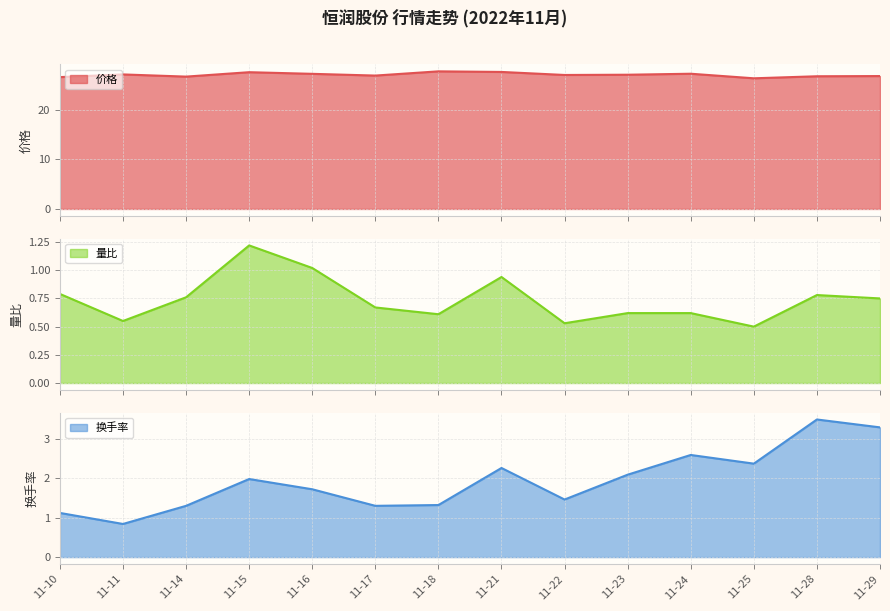

True or false: 价格 has a value of 10.2 at 11-15.

False